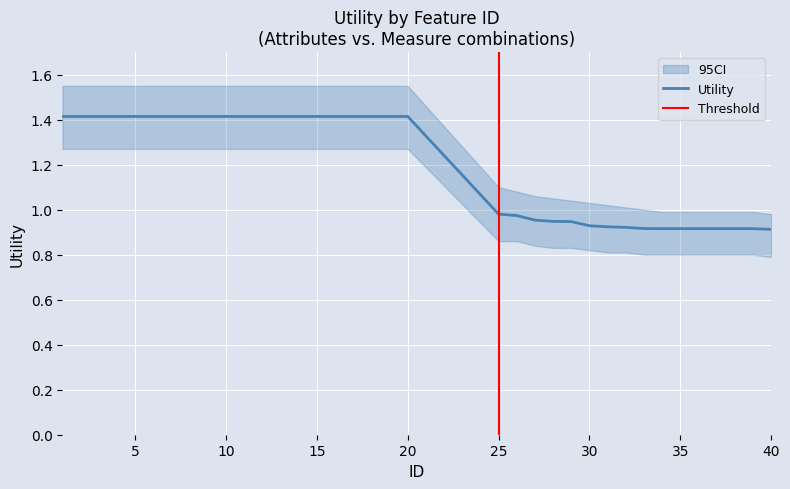

Where is the data nearest to the value 1?

25